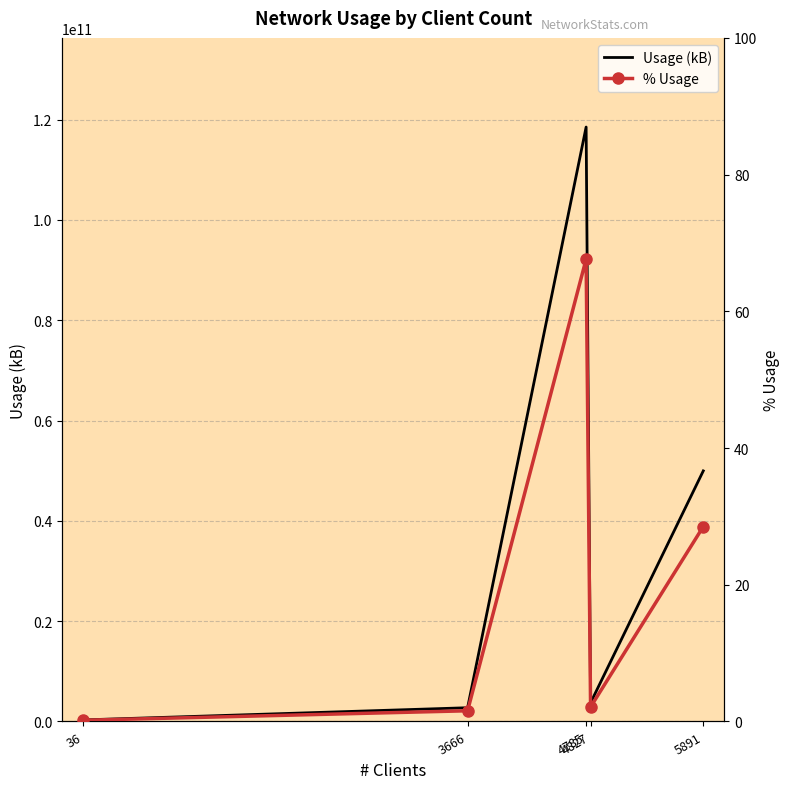

What is the maximum value for Usage (kB)?

118502127693